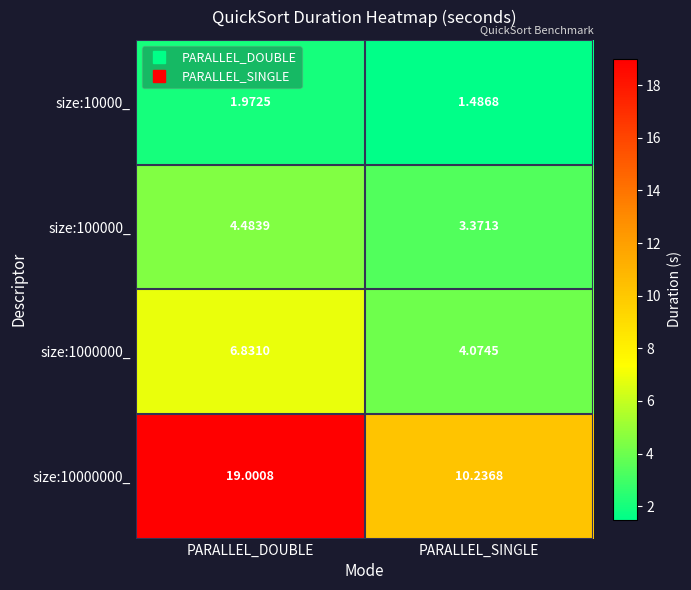

Rank the series by their maximum value, from lowest to highest.

size:10000_, size:100000_, size:1000000_, size:10000000_